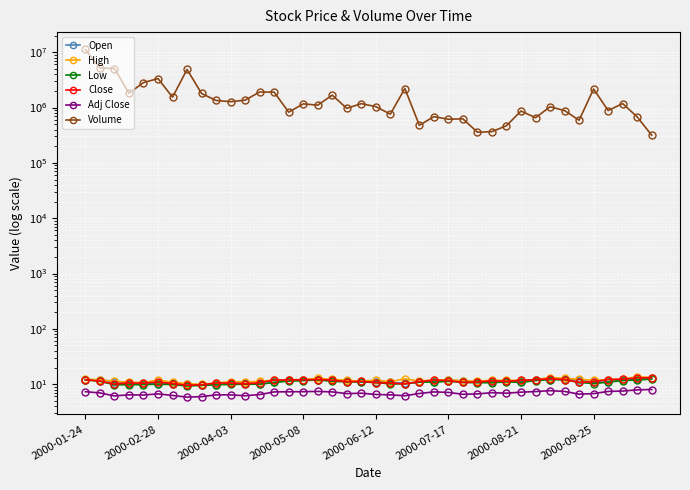

The value of Adj Close at 24 is 2.8. True or false?

False